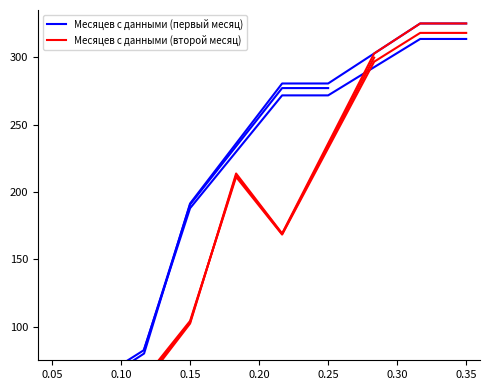

Which series changed the most between 0.10 and 0.30?

Месяцев с данными (первый месяц)